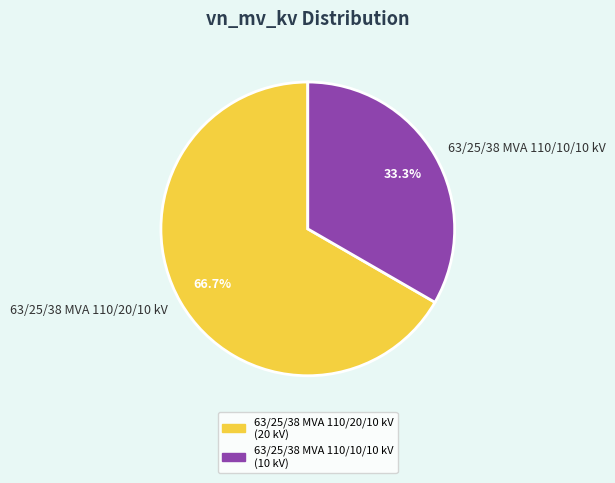

Rank the categories by value from highest to lowest.

63/25/38 MVA 110/20/10 kV, 63/25/38 MVA 110/10/10 kV